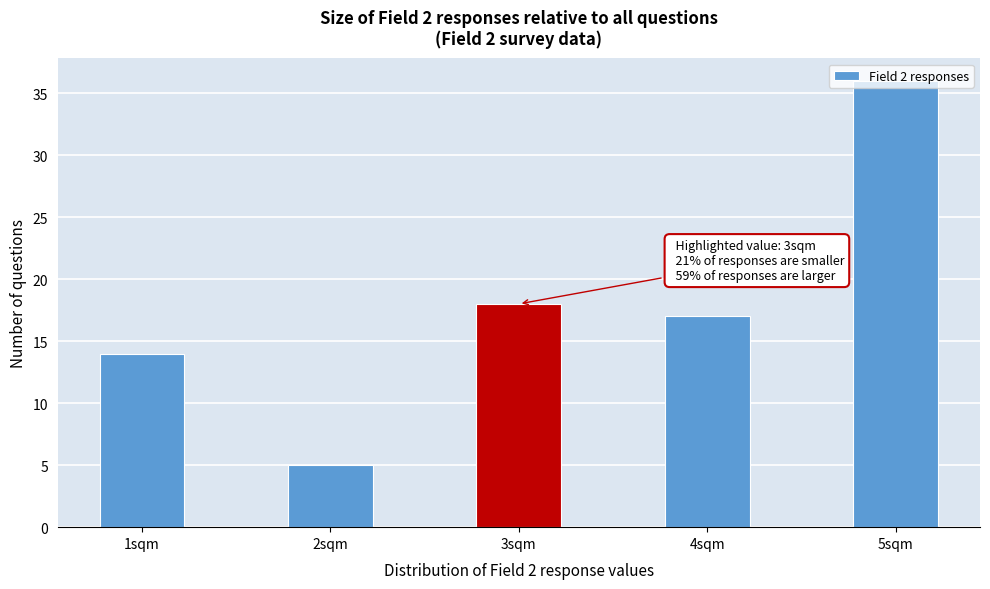

What is the difference between the maximum and minimum values?

31